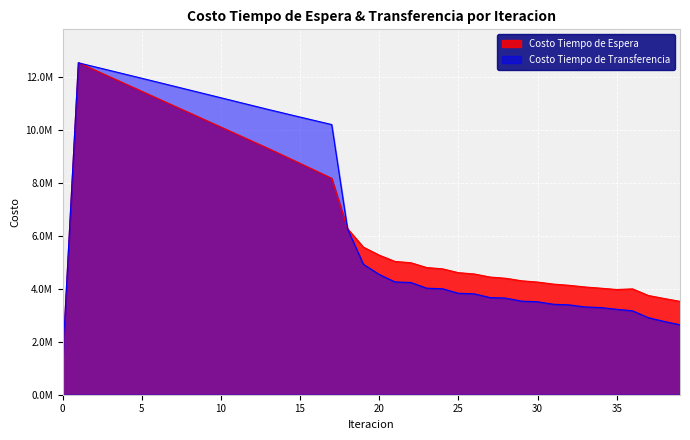

Which series has the largest total across all categories?

Costo Tiempo de Transferencia